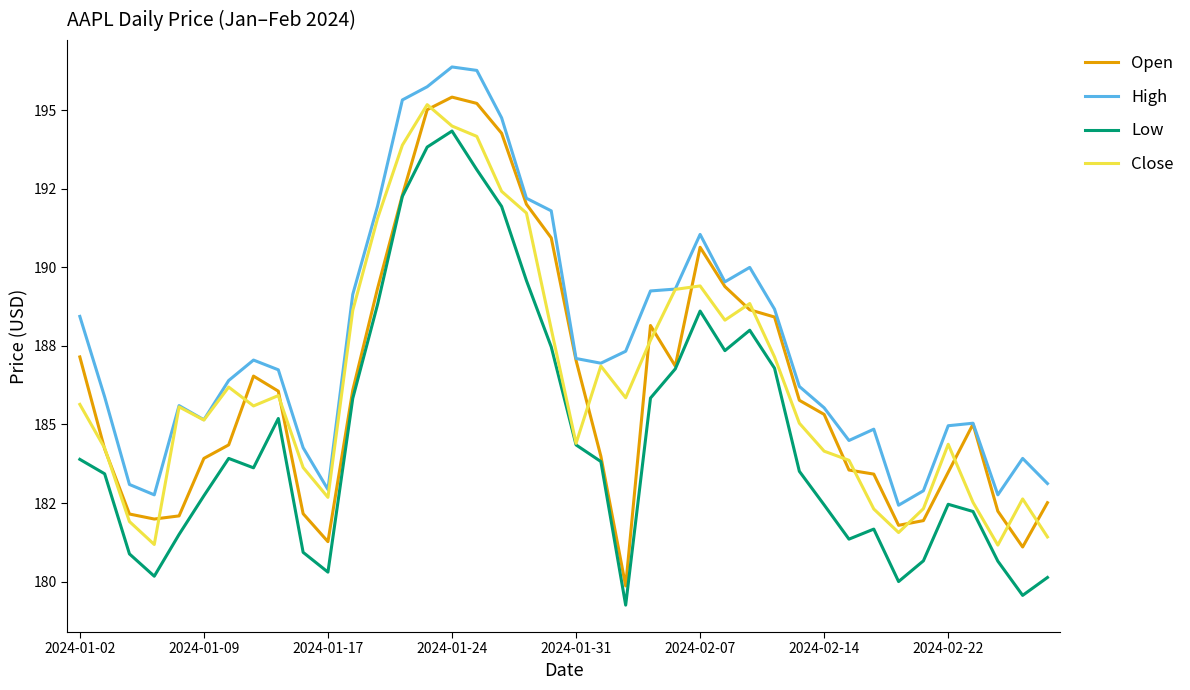

Does the chart display data point markers on the line(s)?

No